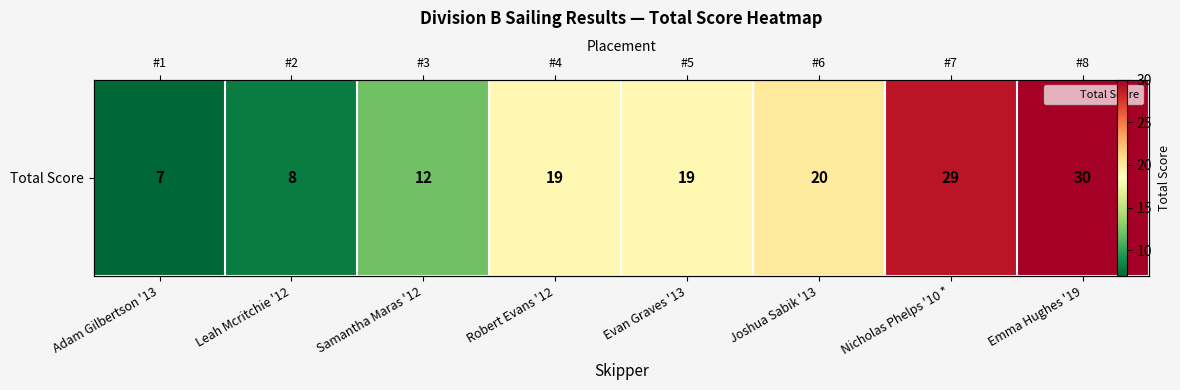

Which label corresponds to the smallest value in the chart?

Adam Gilbertson '13